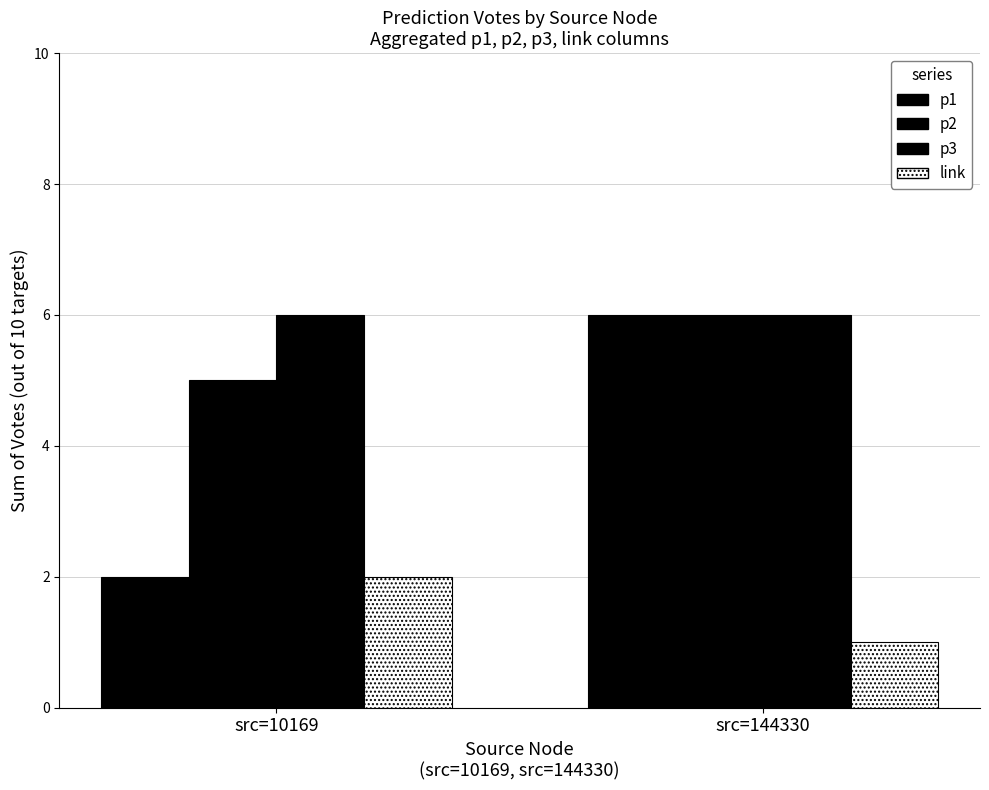

At which label is p2 closest to 5?

src=10169